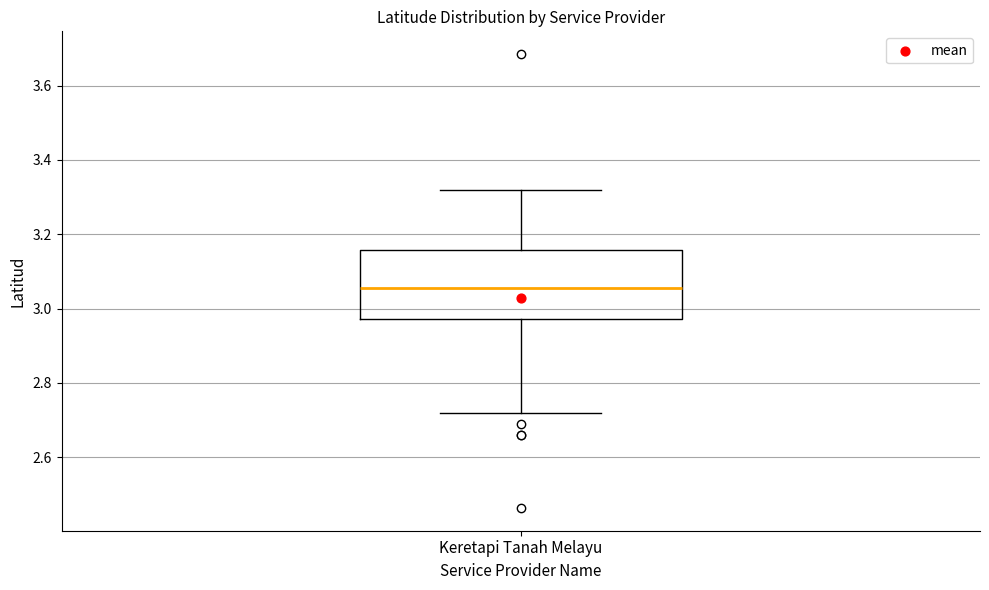

Transcribe this box plot: give where the median line is, the range the box spans, and where the two whiskers end, as read against the y-axis. The values are not printed on the chart, so give them approximately, as read against the axis.

median 3.06, box 2.98 to 3.16, whiskers 2.72 to 3.32